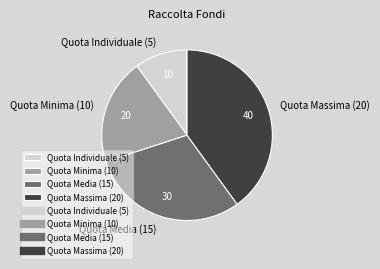

Does Quota Minima (10) account for over 50% of the chart?

No